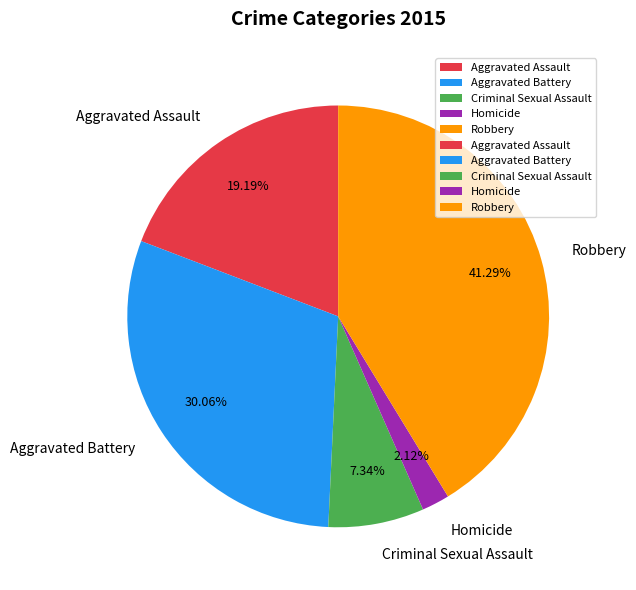

What percentage is NOT represented by Aggravated Assault?

80.8%